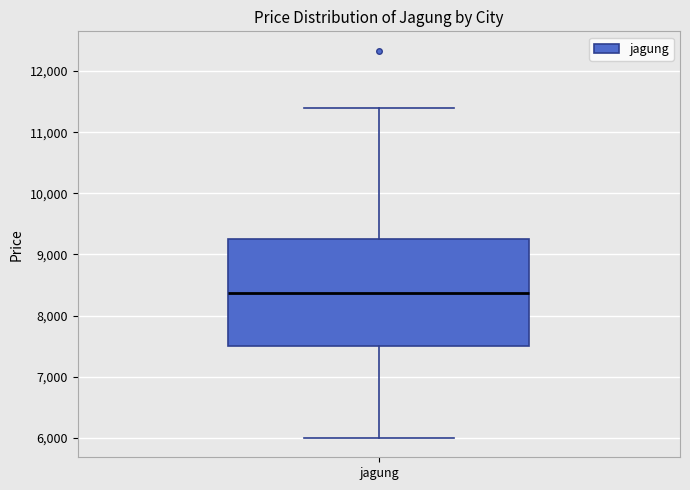

Transcribe this box plot: give where the median line is, the range the box spans, and where the two whiskers end, as read against the y-axis. The values are not printed on the chart, so give them approximately, as read against the axis.

median 8400, box 7500 to 9200, whiskers 6000 to 11400